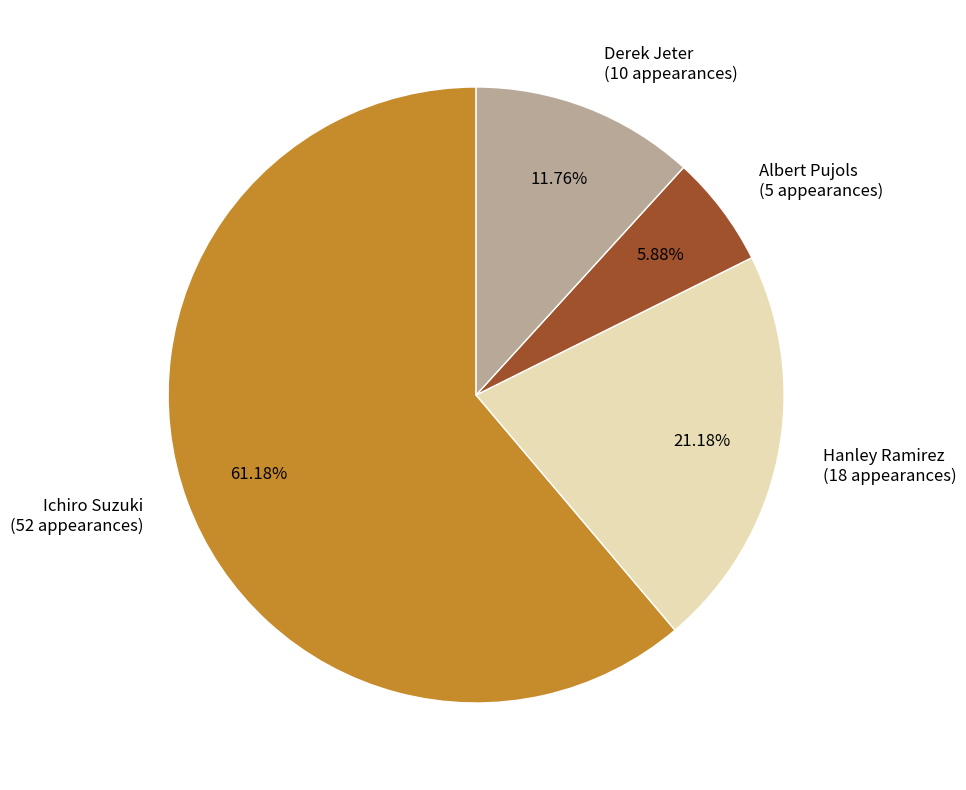

Rank the categories by value from highest to lowest.

Ichiro Suzuki, Hanley Ramirez, Derek Jeter, Albert Pujols